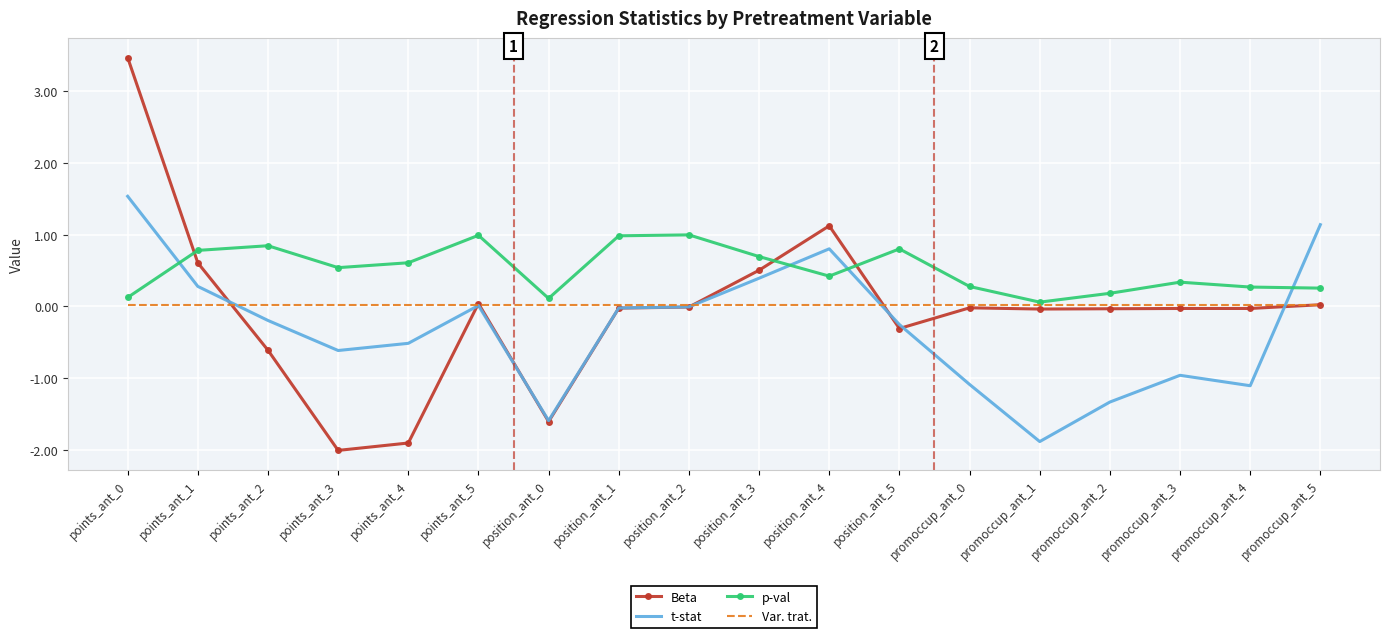

How many times do p-val and t-stat cross each other?

4